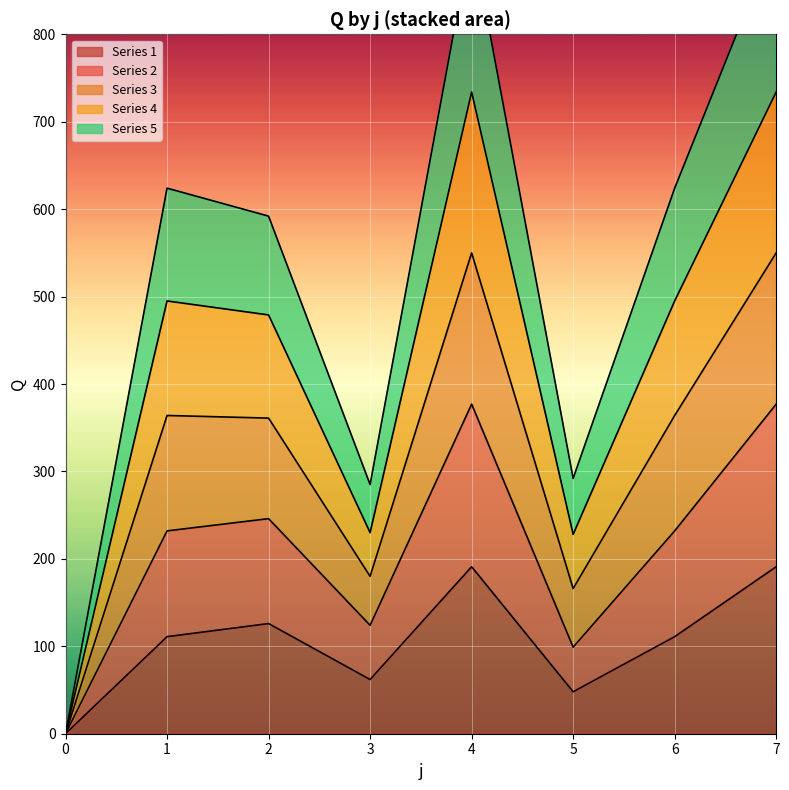

The value of Series 1 at 2 is 85. True or false?

False